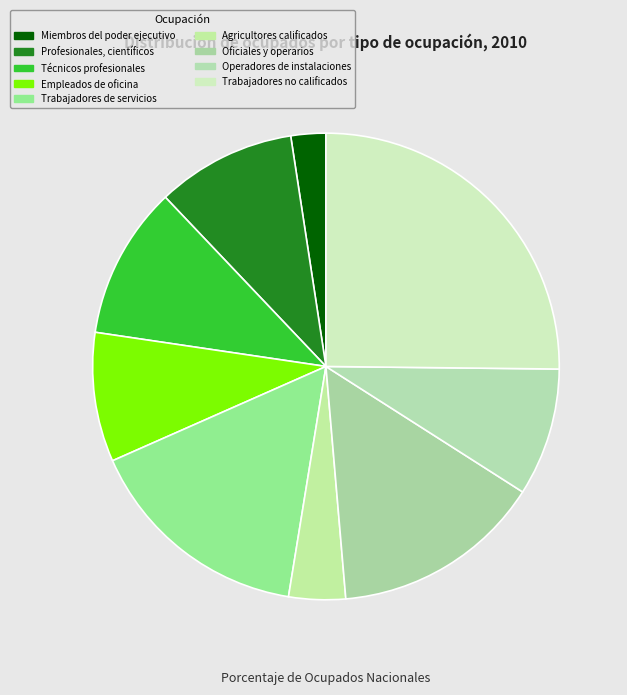

Count the number of slices in the pie.

9